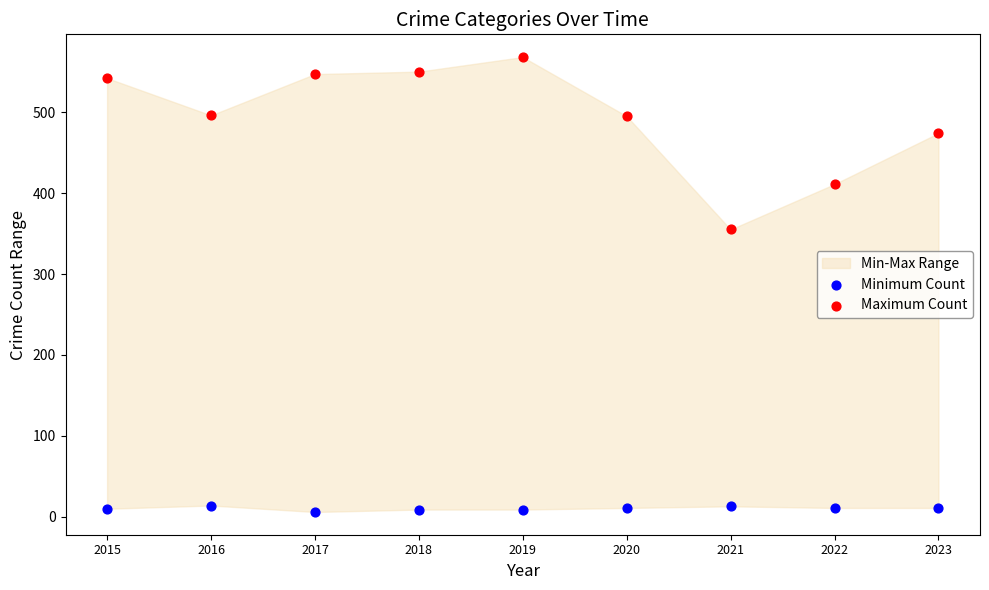

In the Maximum Count series, what Y value is closest to 461?

474